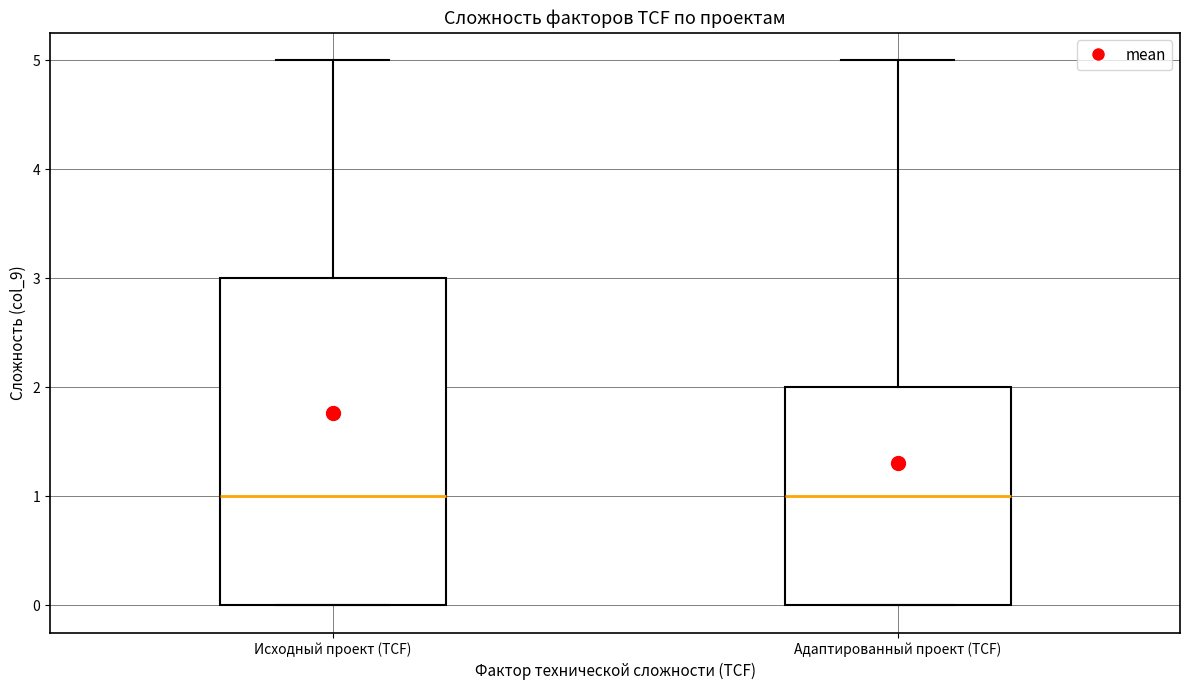

Reading left to right, transcribe this box plot: for each box, give where its median line is, the range the box spans, and where its two whiskers end, as read against the y-axis. The values are not printed on the chart, so give them approximately, as read against the axis.

Исходный проект (TCF): median 1, box 0 to 3, whiskers 0 to 5
Адаптированный проект (TCF): median 1, box 0 to 2, whiskers 0 to 5